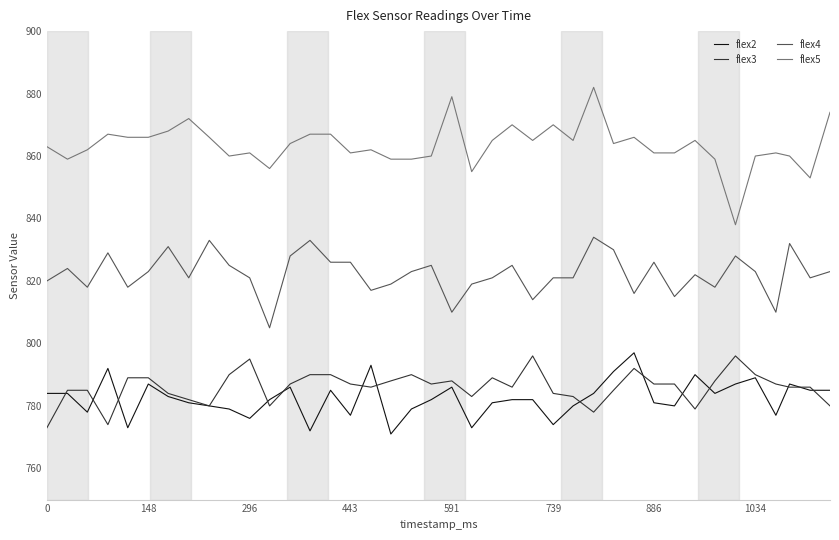

Which series has the widest spread of values?

flex5